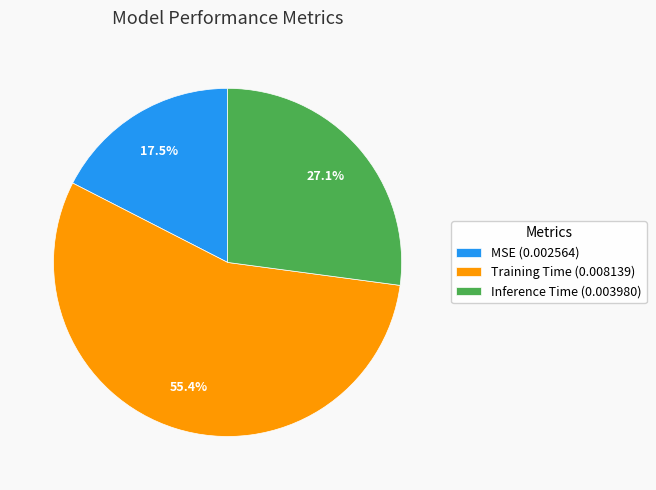

Between Inference Time (0.003980) and MSE (0.002564), which is larger?

Inference Time (0.003980)